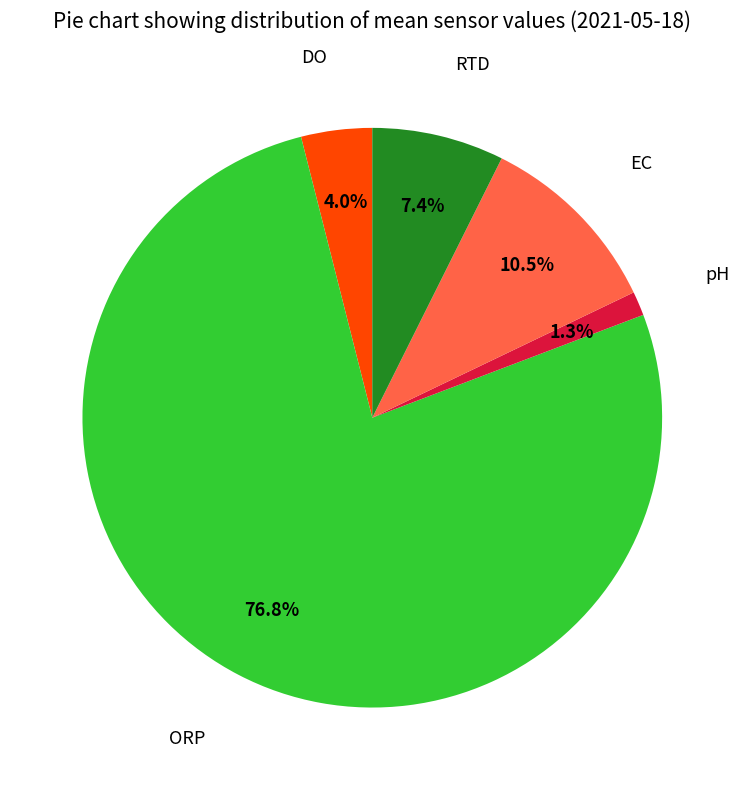

Approximately how many times larger is the value at DO compared to EC?

0.4